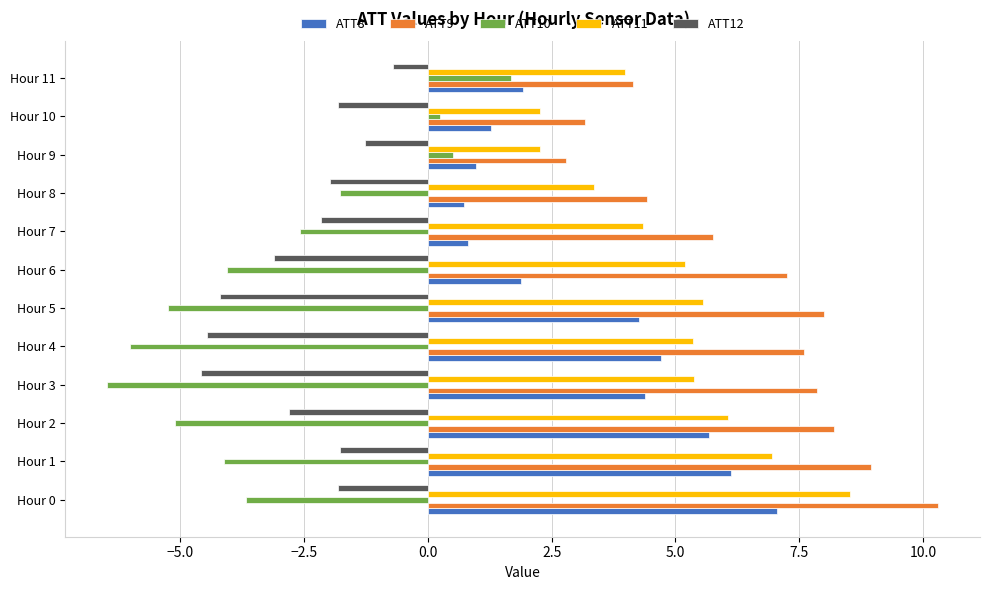

What is the difference between the highest and lowest values at Hour 5?

13.3